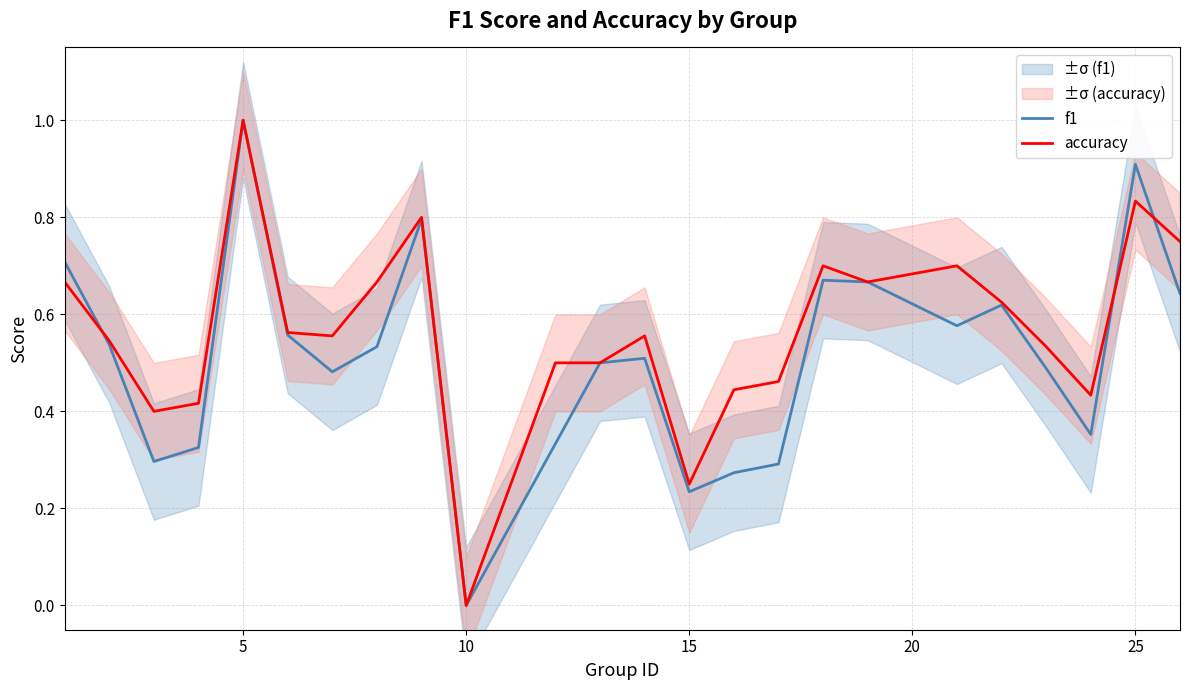

What is the value of the accuracy point at the 24th from the left?

0.8